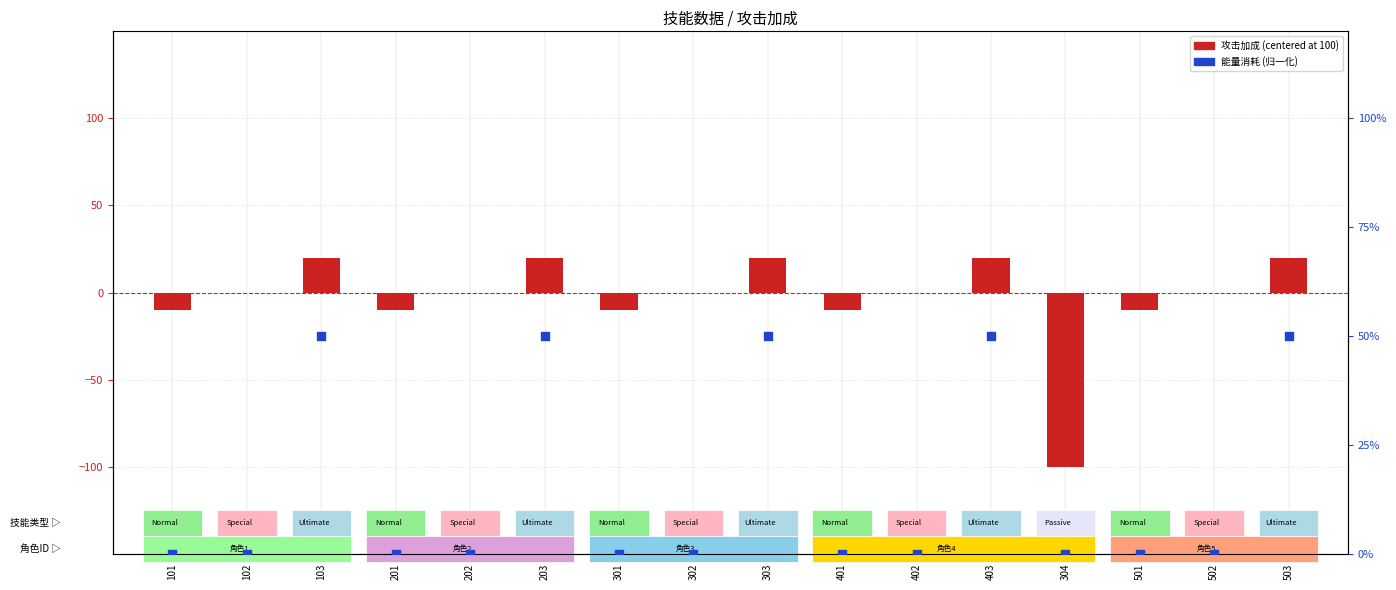

Is the value of 攻击加成 (centered at 100) at 201 greater than the value of 能量消耗(归一) at 101?

No